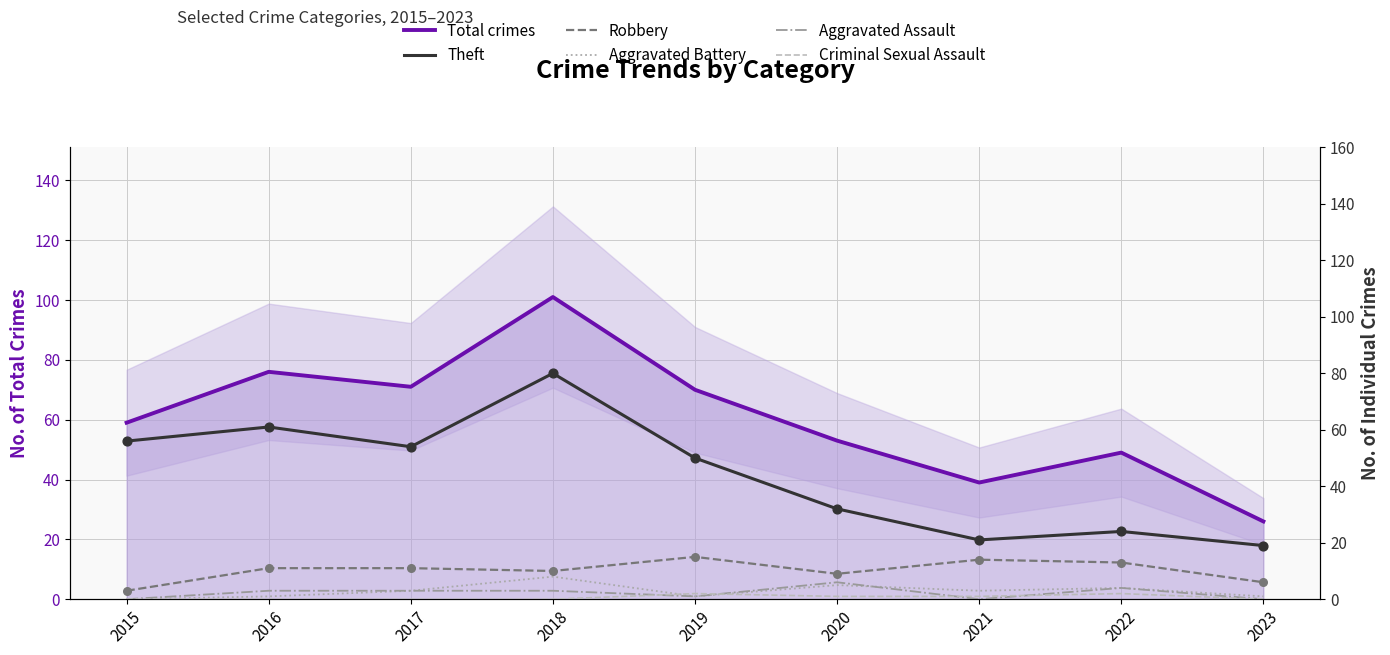

Is the value of Criminal Sexual Assault at 2021 greater than the value of Total crimes at 2016?

No